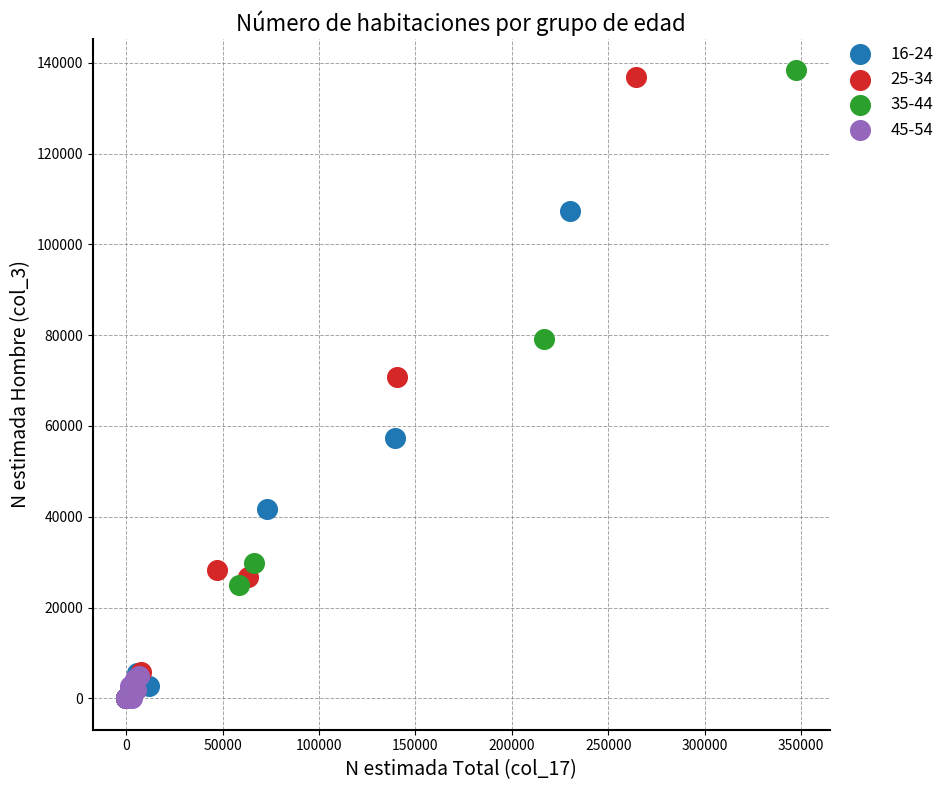

Which series has the widest spread of Y values?

35-44